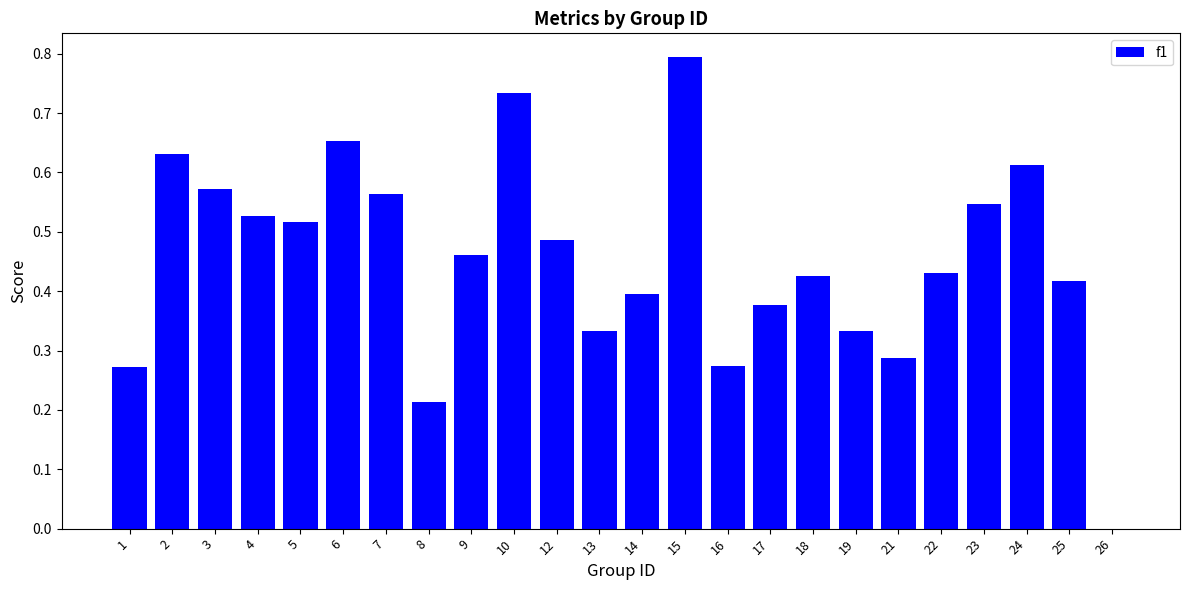

Between 15 and 16, which is larger?

15